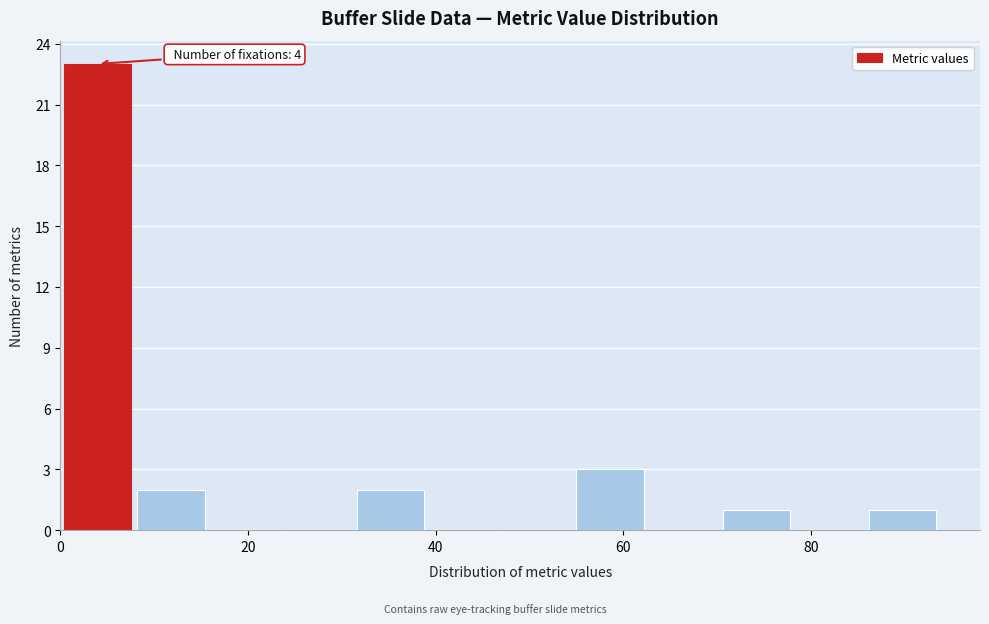

Read against the x-axis, roughly where is the centre of the tallest bar?

4